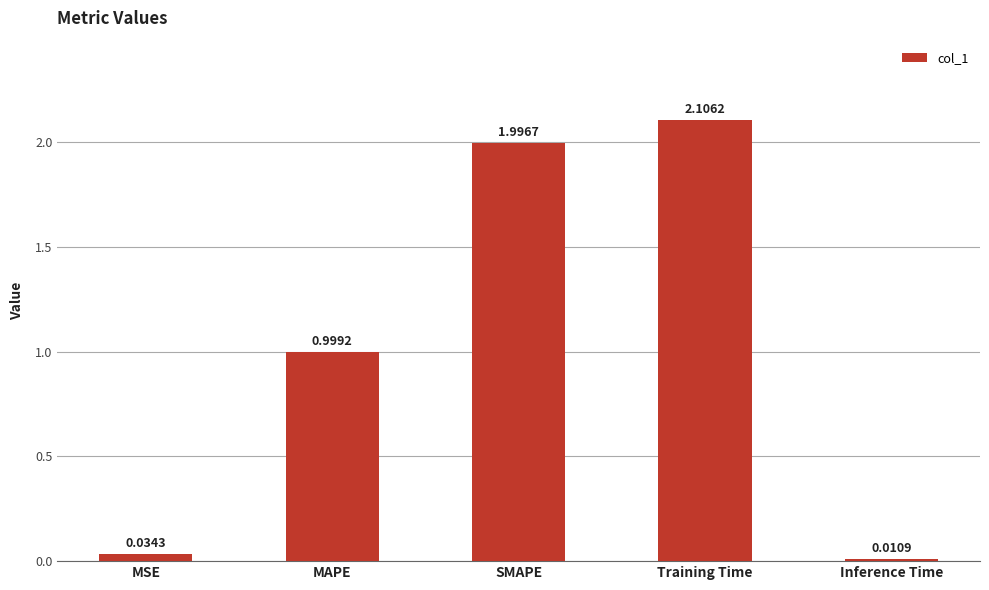

Rank the categories by value from highest to lowest.

Training Time, SMAPE, MAPE, MSE, Inference Time